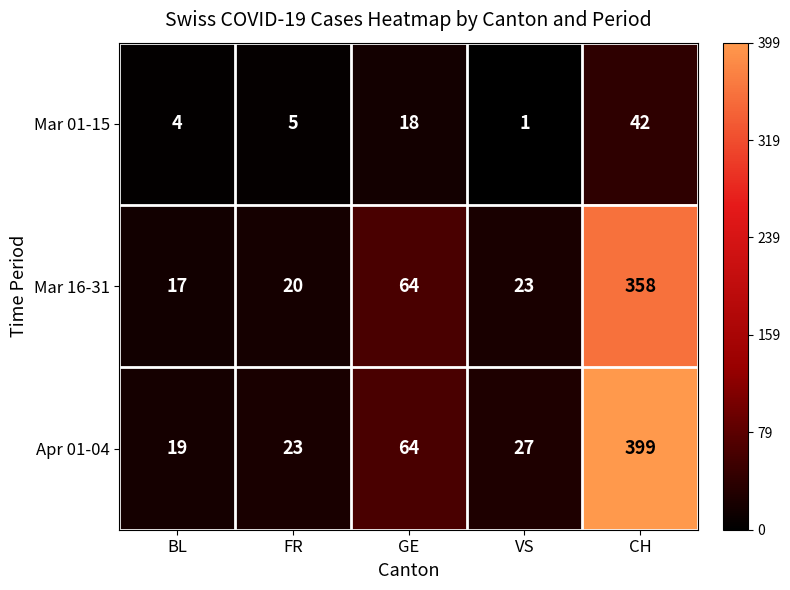

How many values in the Mar 16-31 series are below 23?

2